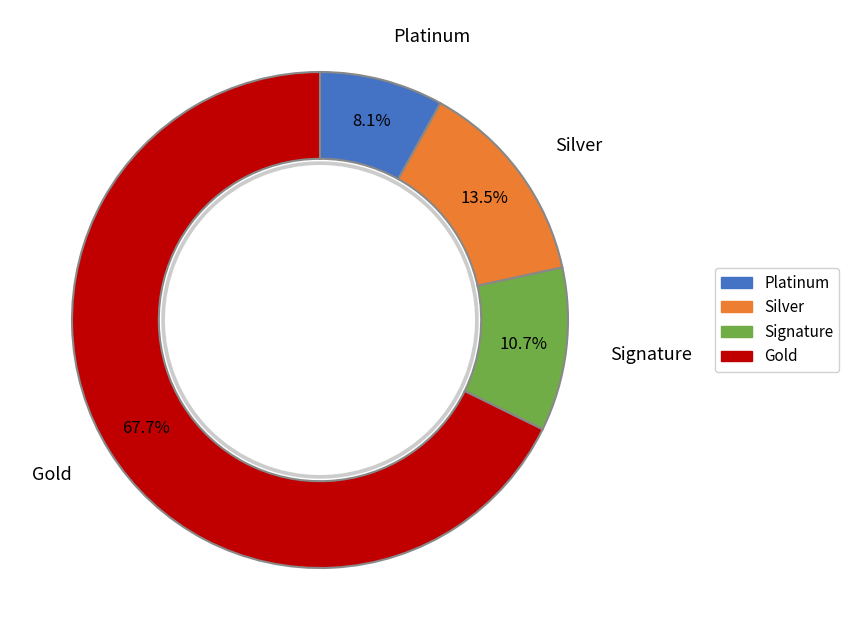

Does any single category account for the majority?

Yes